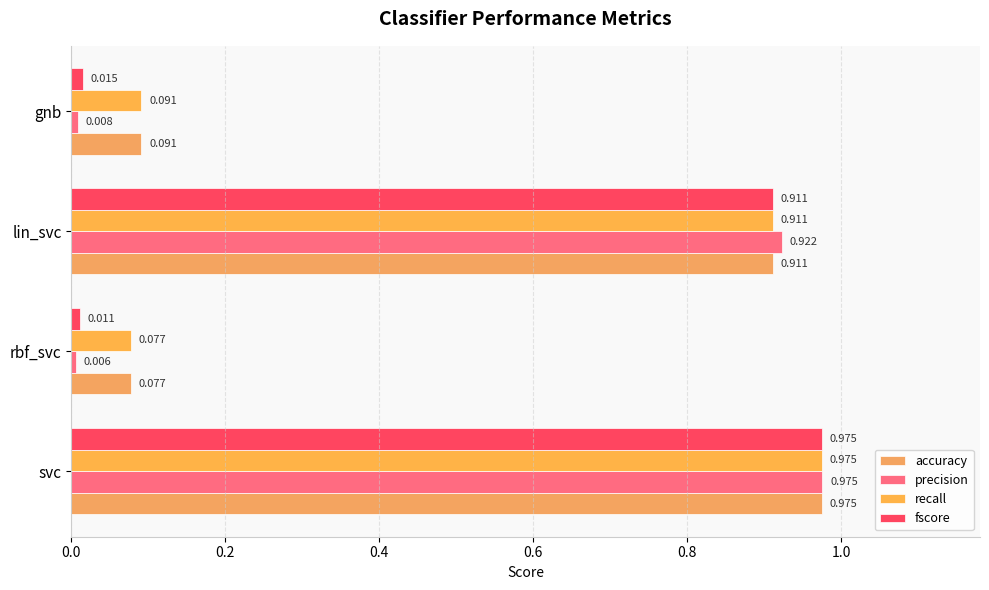

Count the number of data series in this chart.

4